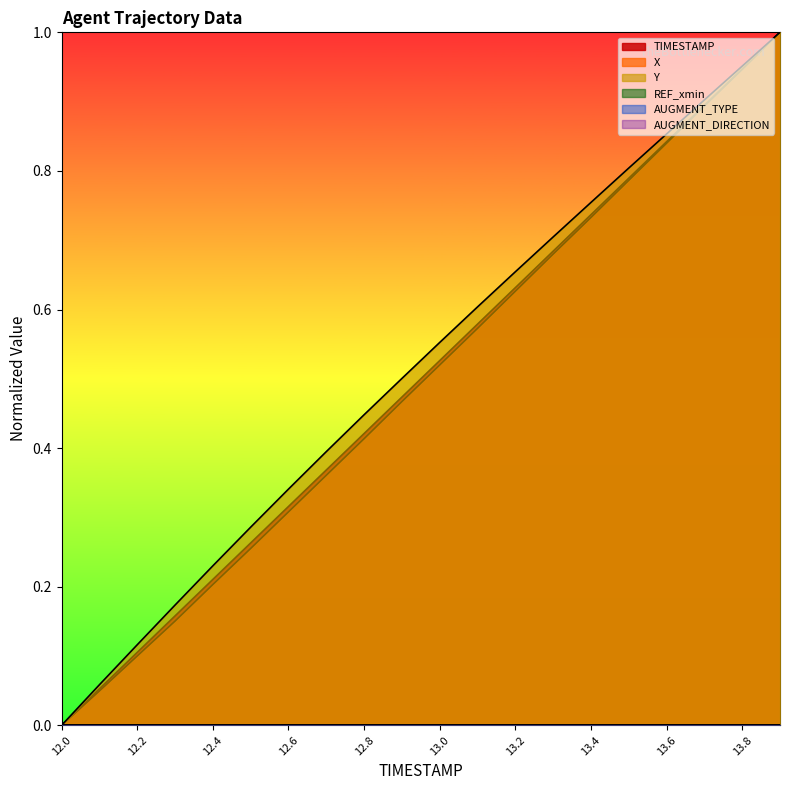

Reading left to right, transcribe all the data shown in this chart.

TIMESTAMP: 0.0	0.1	0.1	0.2	0.2	0.3	0.3	0.4	0.4	0.5	0.5	0.6	0.6	0.7	0.7	0.8	0.8	0.9	0.9	1.0
X: 0.0	0.0	0.1	0.2	0.2	0.3	0.3	0.4	0.4	0.5	0.5	0.6	0.6	0.7	0.7	0.8	0.8	0.9	0.9	1.0
Y: 0.0	0.1	0.1	0.2	0.2	0.3	0.3	0.4	0.4	0.5	0.6	0.6	0.7	0.7	0.8	0.8	0.9	0.9	1.0	1.0